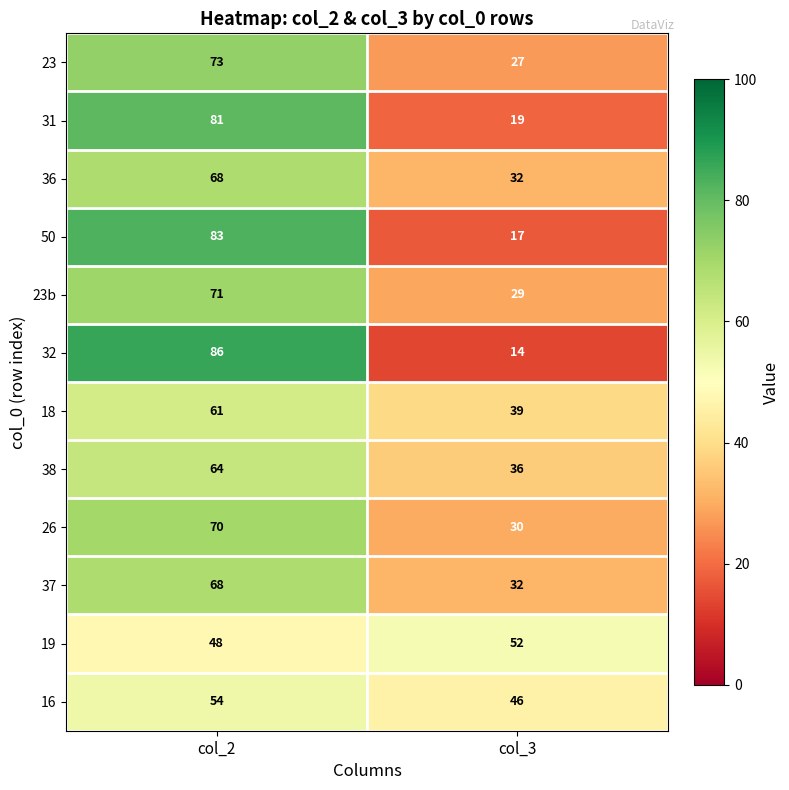

The 50 series shows 28 at col_2. True or false?

False